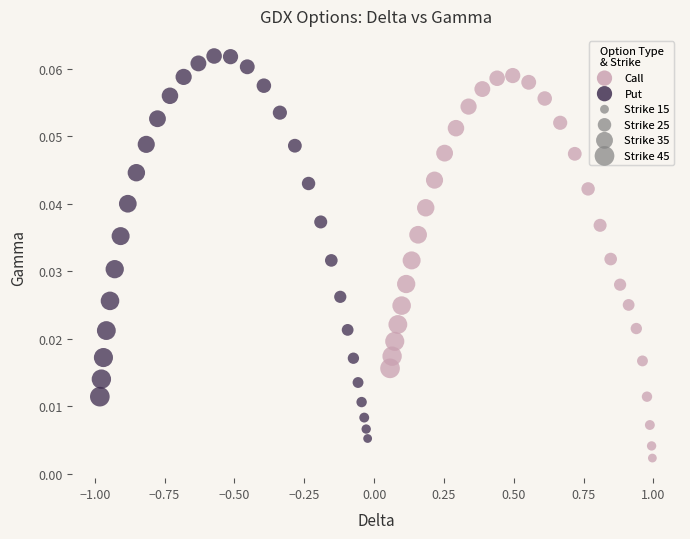

Which series reaches the maximum Y coordinate?

Put